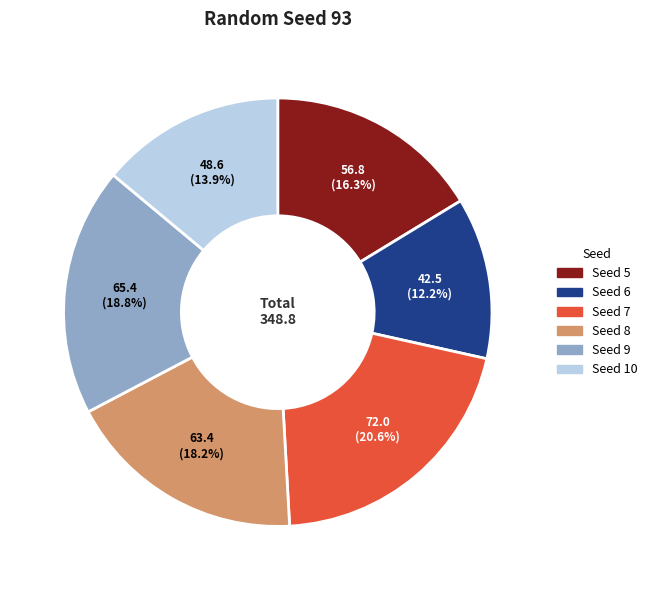

Approximately how many times larger is the value at Seed 9 compared to Seed 5?

1.2